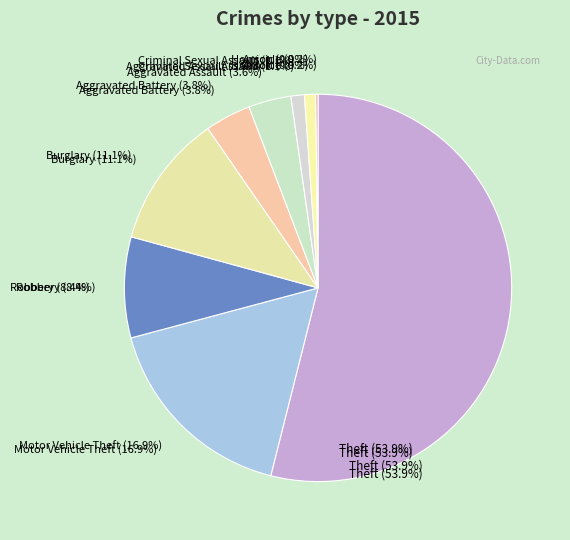

What is the smallest slice in the pie chart?

Homicide